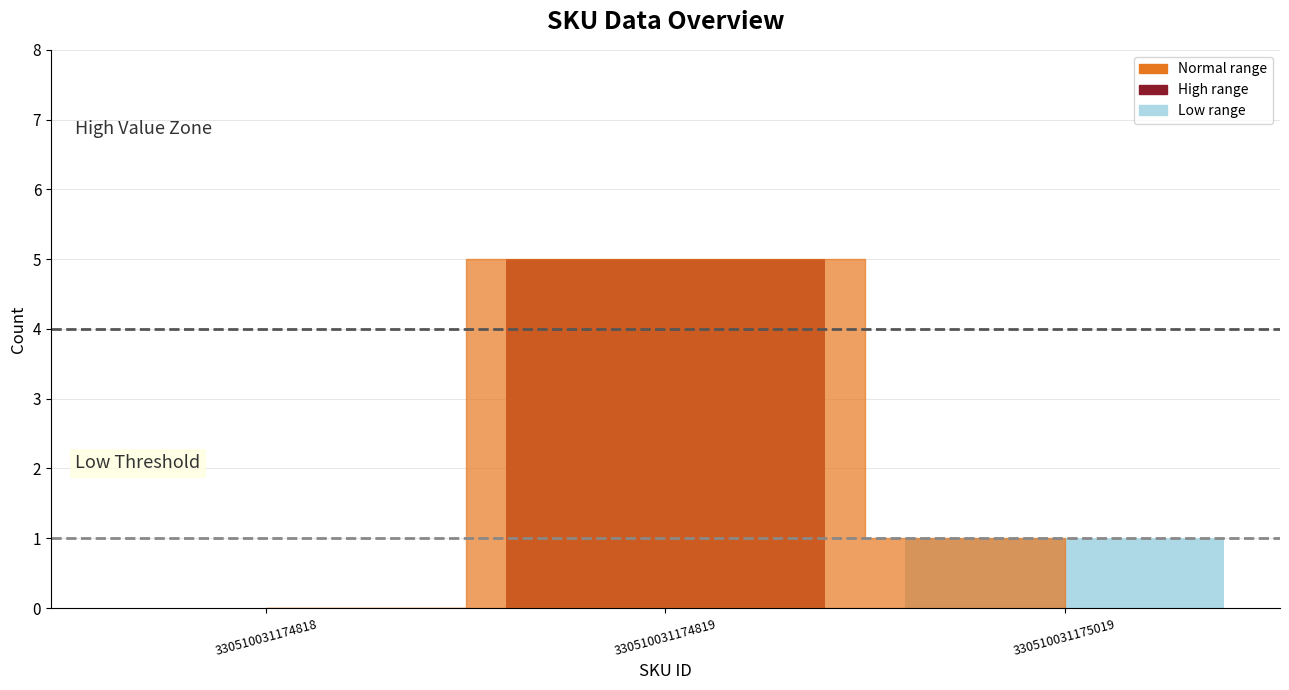

What is the maximum value for High Threshold?

4